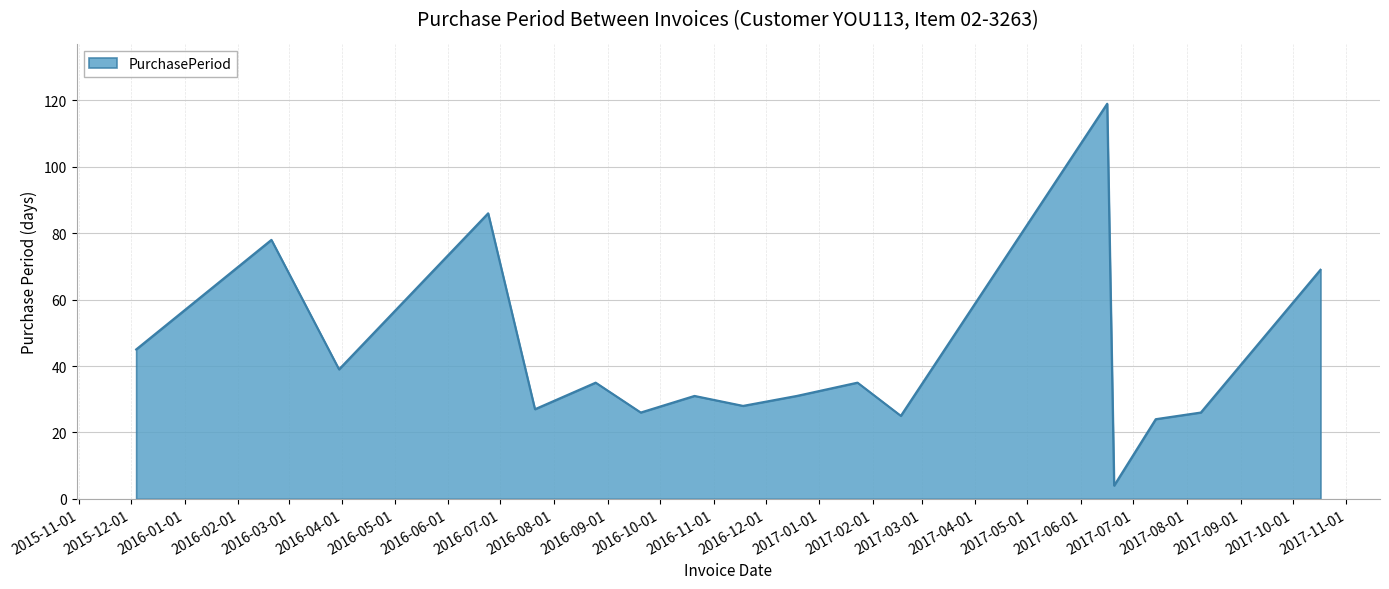

What is the maximum value shown in the chart?

119